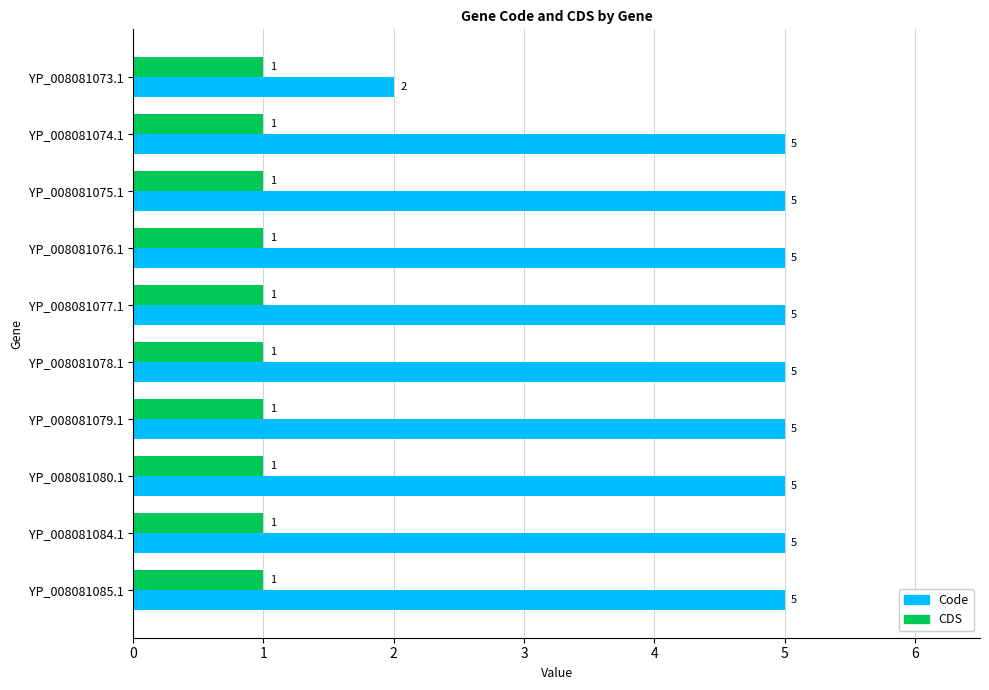

What is the total value across all series at YP_008081078.1?

6